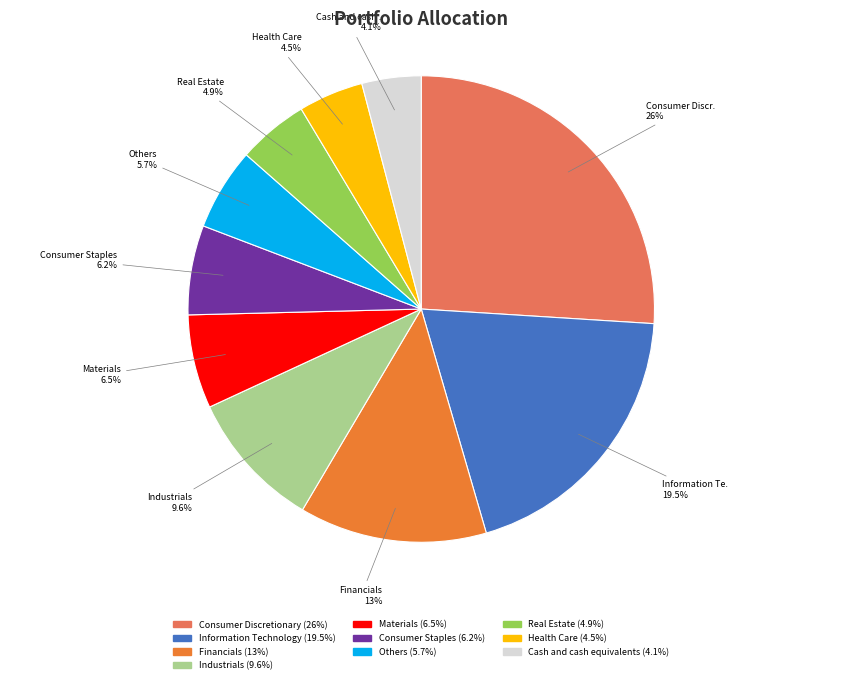

To the nearest percent, what portion does Industrials represent?

10%